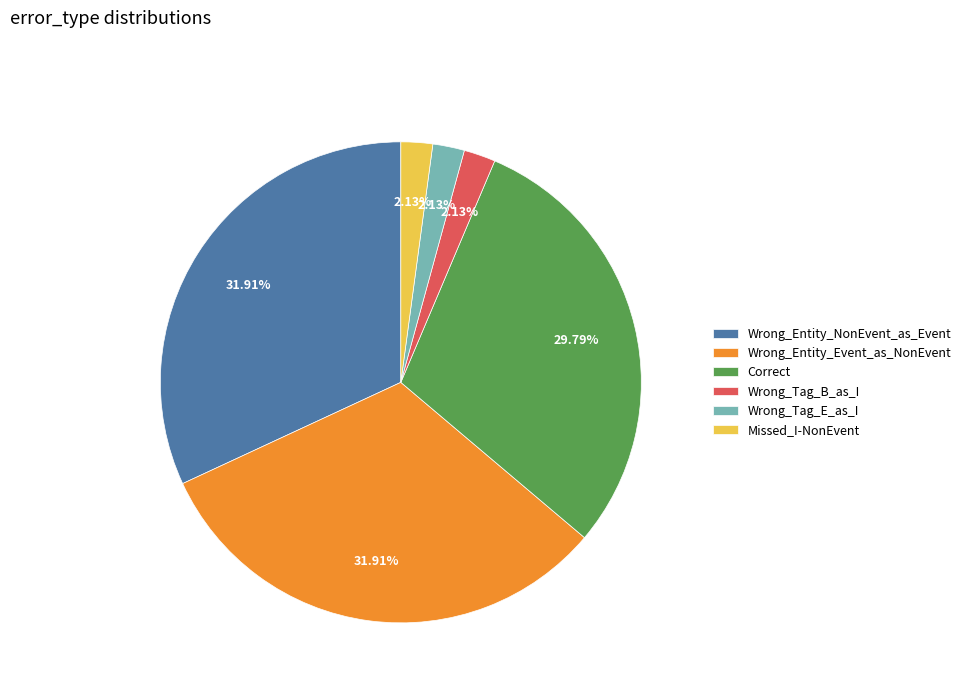

To the nearest percent, what is the difference between the largest and smallest slice percentages?

30%